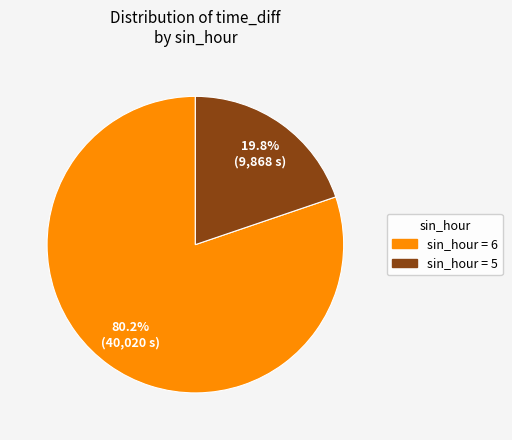

Rank the categories by value from lowest to highest.

sin_hour = 5, sin_hour = 6